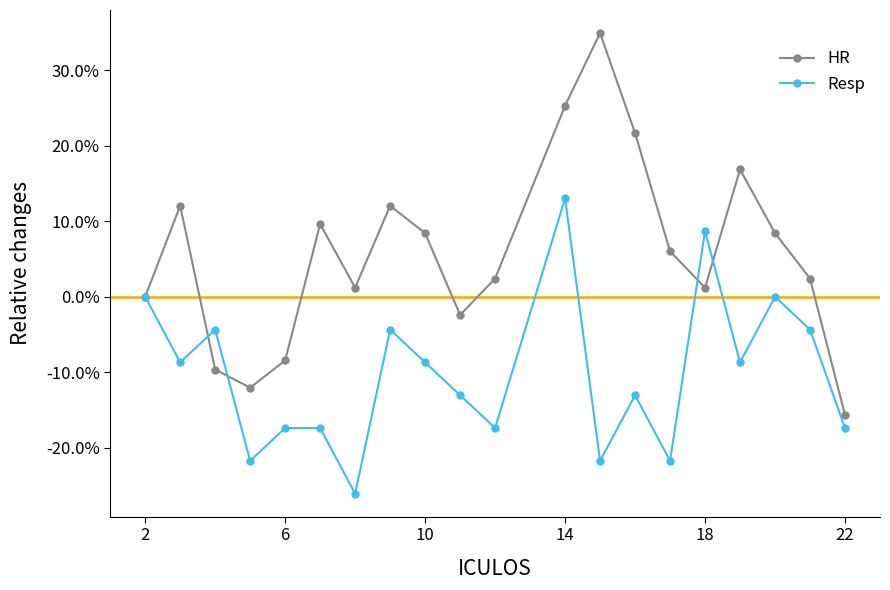

Does the chart have visible grid lines?

No